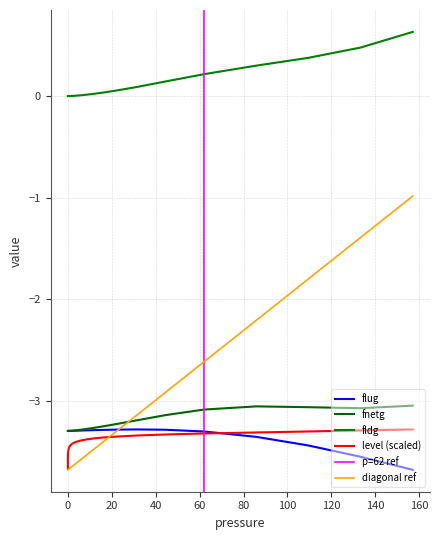

True or false: flug has more than 2 points higher than both neighbors.

False